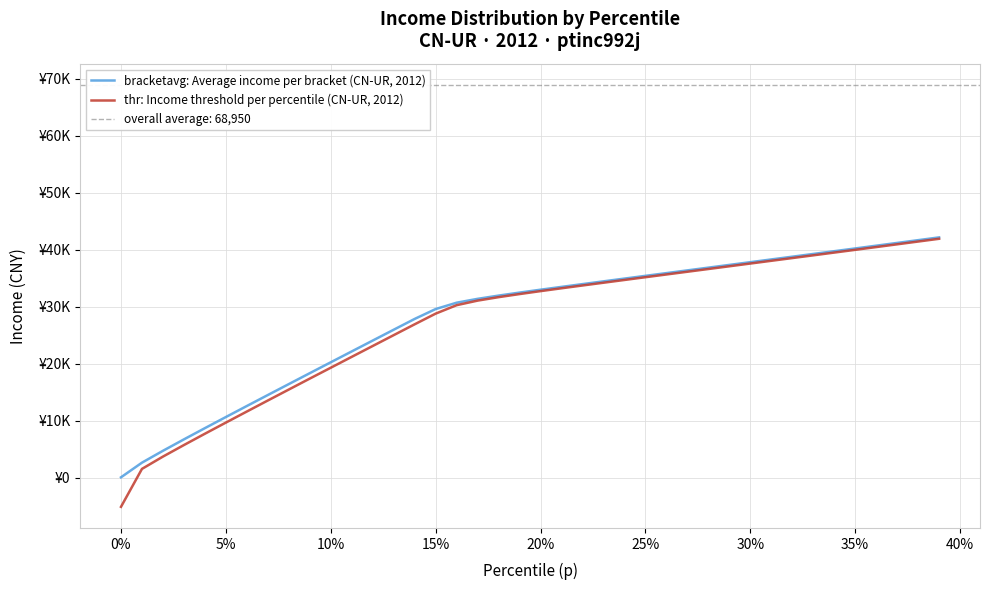

The thr: Income threshold per percentile (CN-UR, 2012) series shows 20146.4 at 27. True or false?

False